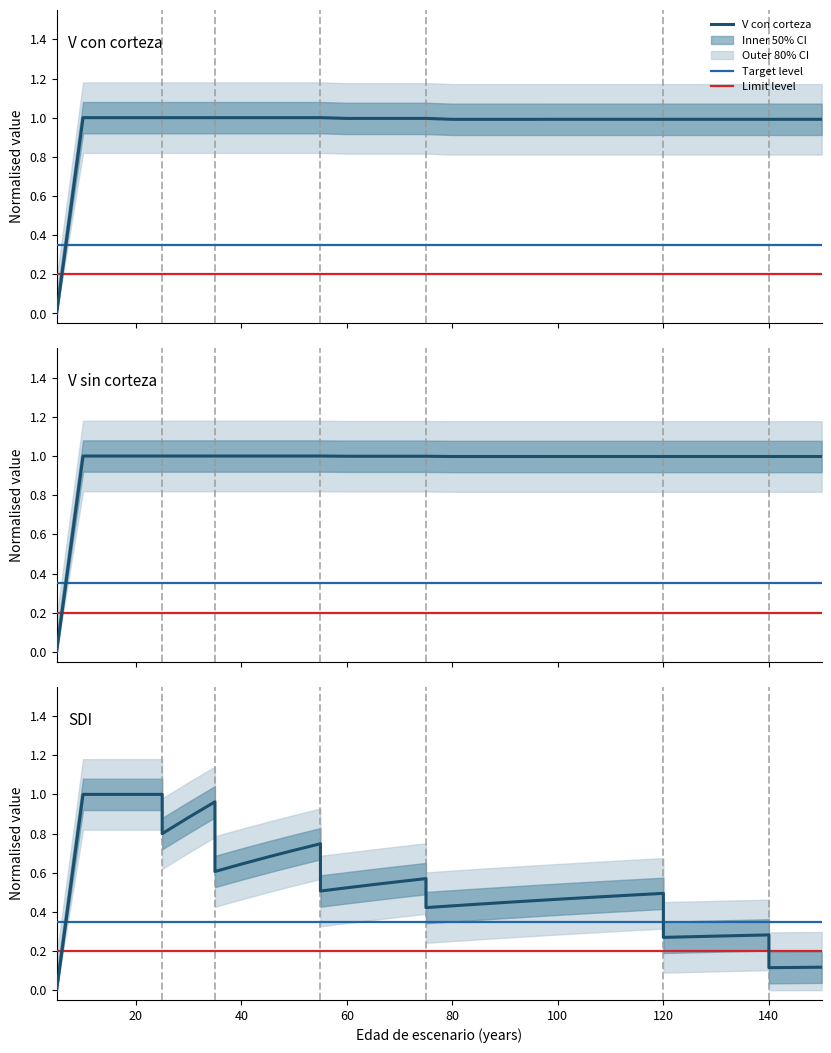

Which series has the largest range (max minus min)?

V con corteza